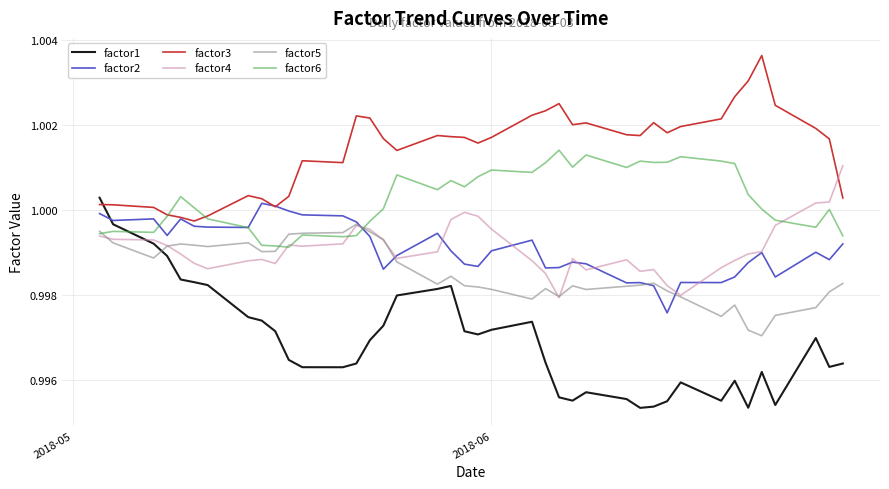

Which series has the widest spread of values?

factor1